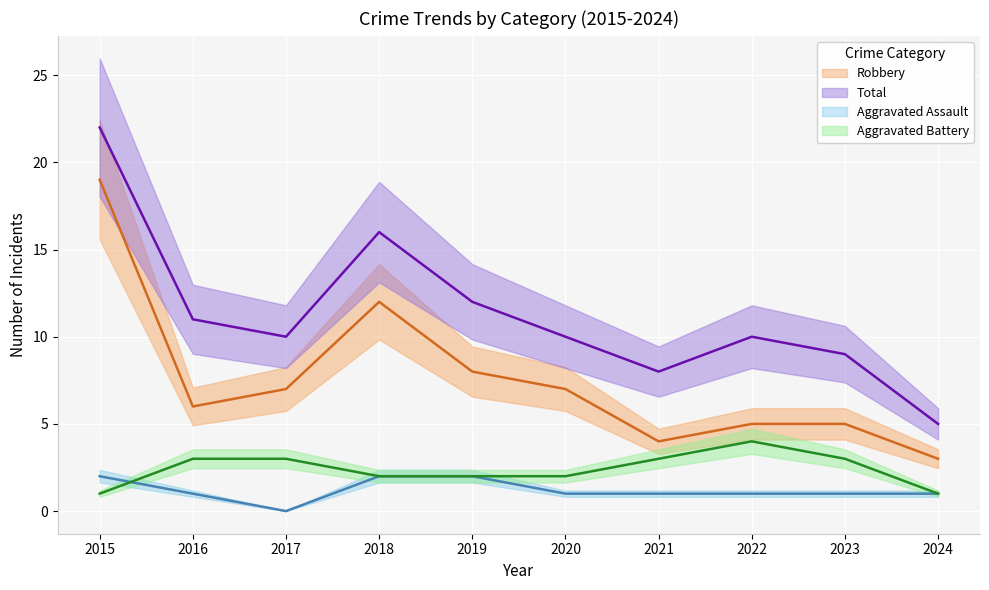

Which series changed the most between 2021 and 2022?

Total